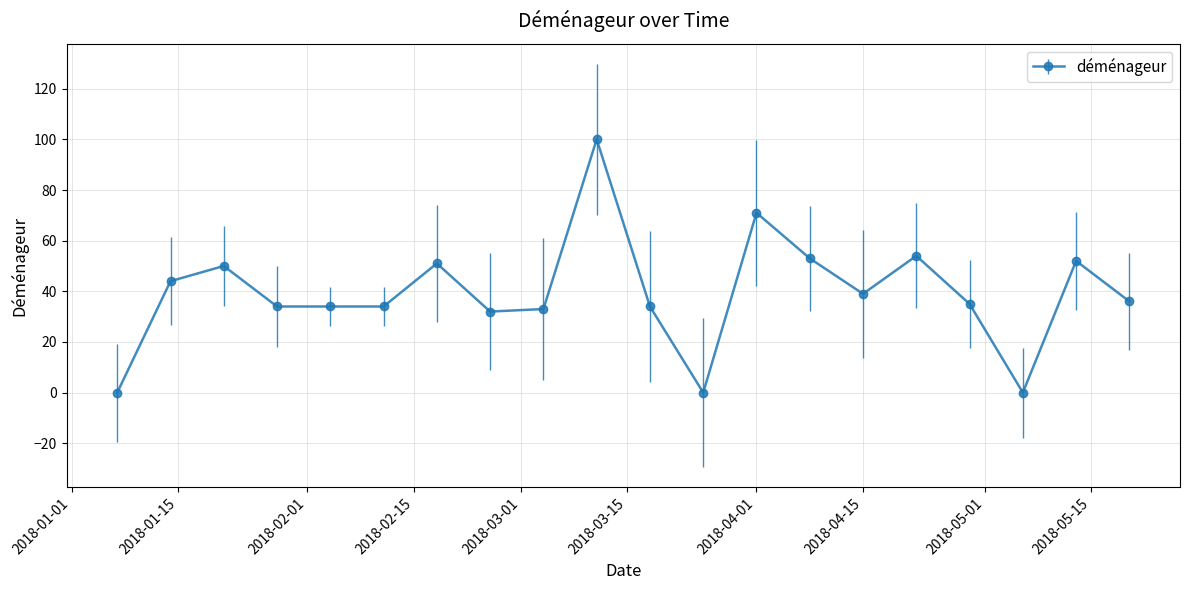

Reading left to right, what are all the values shown in this chart?

0	44	50	34	34	34	51	32	33	100	34	0	71	53	39	54	35	0	52	36